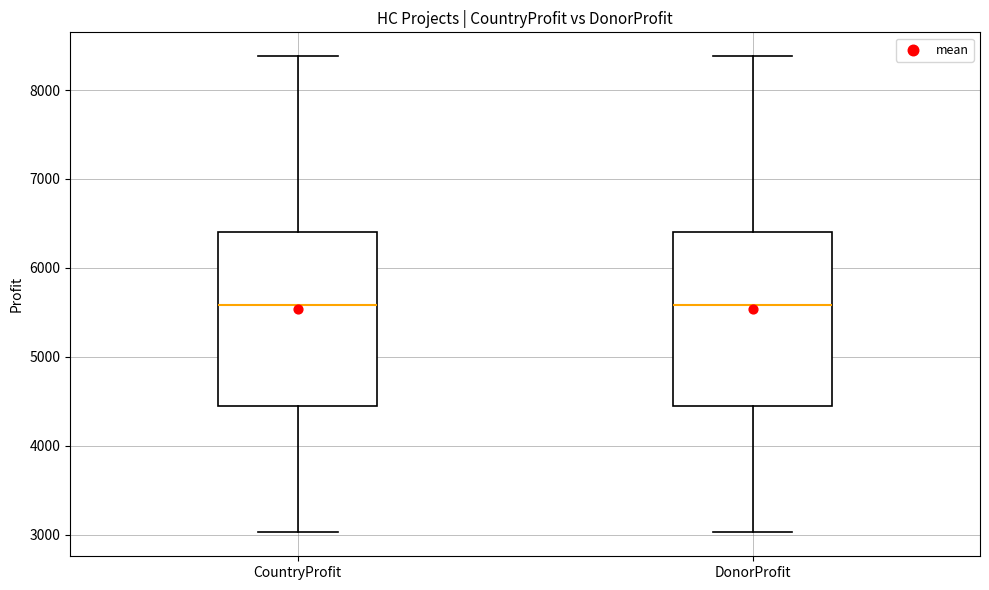

Reading left to right, transcribe this box plot: for each box, give where its median line is, the range the box spans, and where its two whiskers end, as read against the y-axis. The values are not printed on the chart, so give them approximately, as read against the axis.

CountryProfit: median 5600, box 4400 to 6400, whiskers 3000 to 8400
DonorProfit: median 5600, box 4400 to 6400, whiskers 3000 to 8400